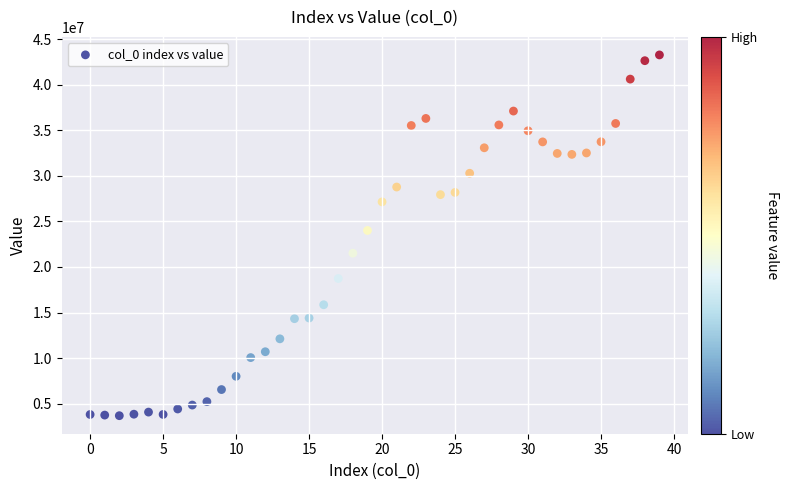

What is the range of Y values (max minus min)?

39626073.5